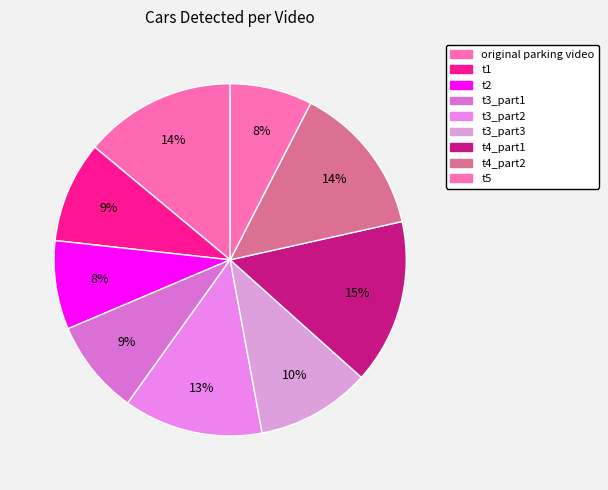

To the nearest percent, what is the difference between the largest and smallest slice percentages?

8%